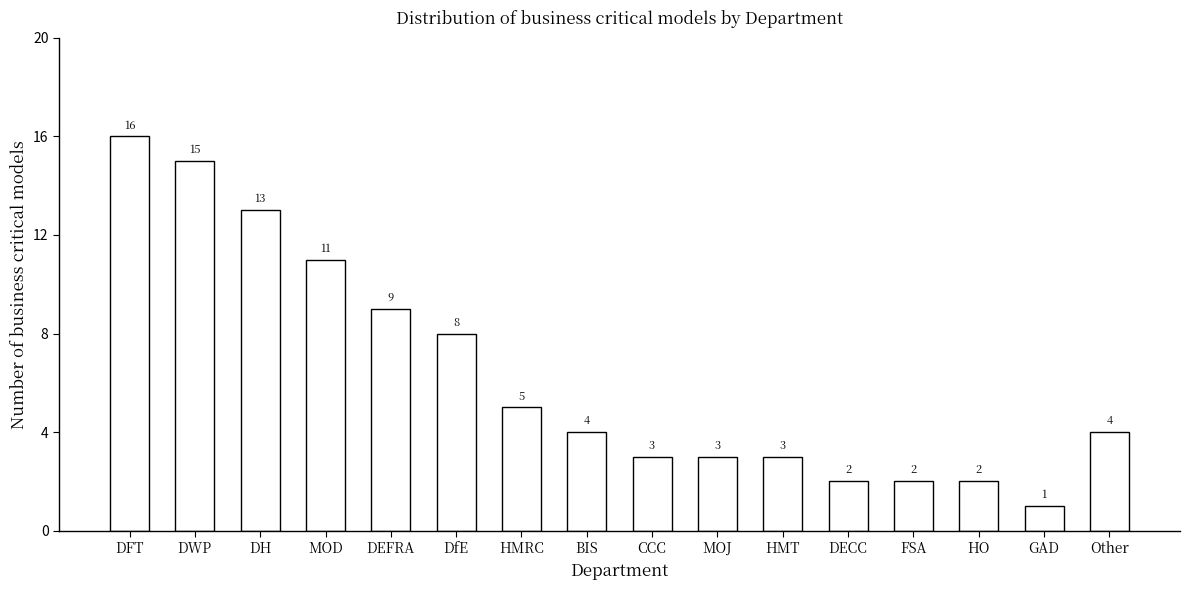

The chart shows a value of 1 at GAD. True or false?

True